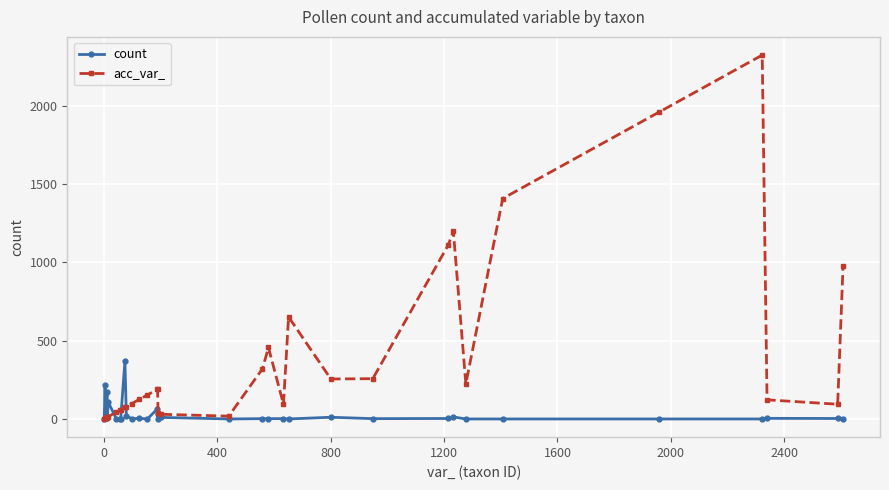

What is the difference between the maximum and minimum values in the acc_var_ series?

2320